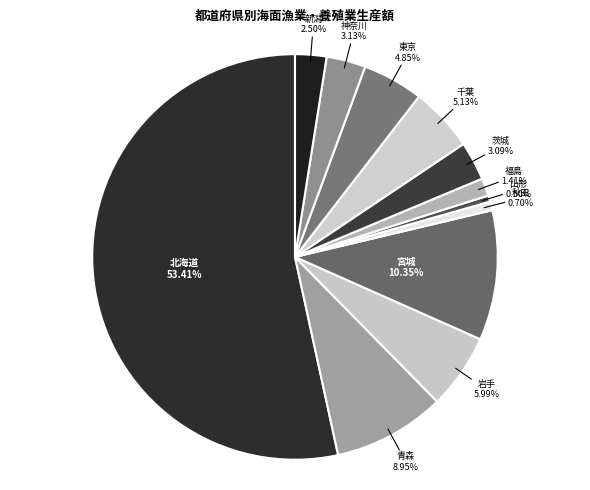

To the nearest percent, what is the combined percentage of 岩手 and 宮城?

16%